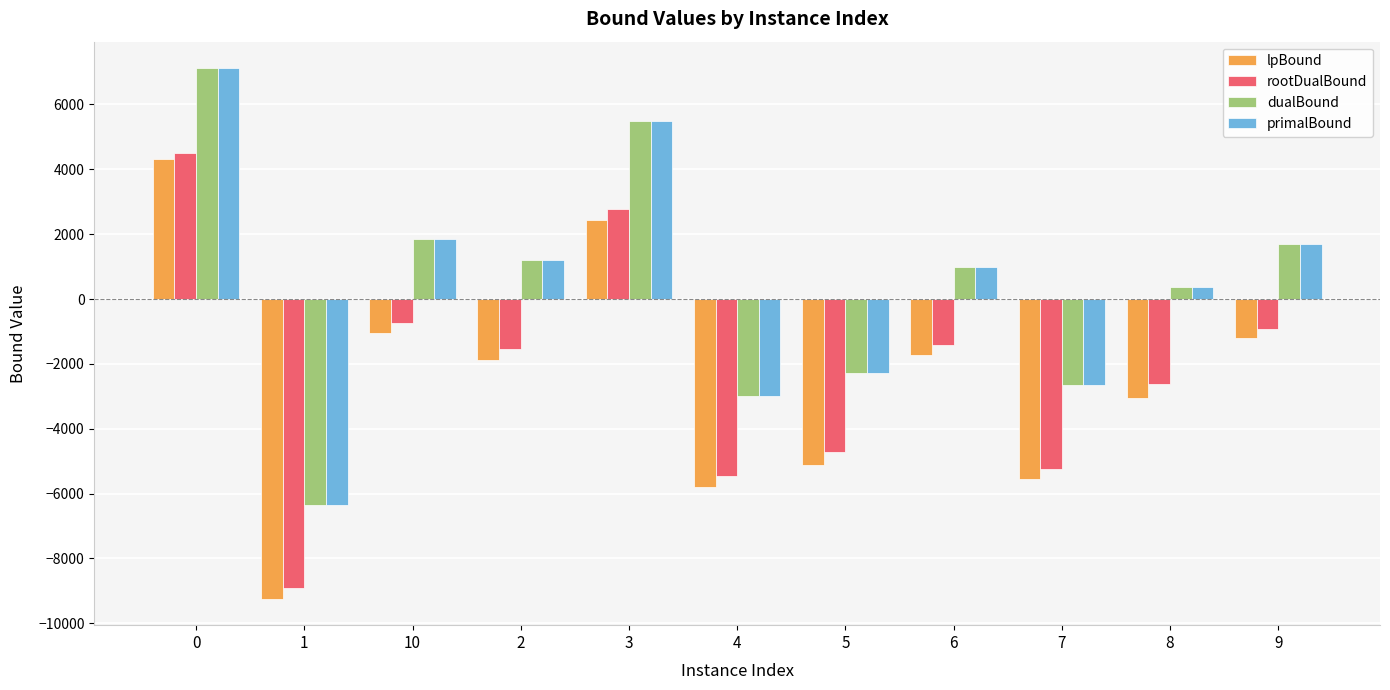

Reading left to right, what are all the values shown in this chart?

lpBound: 0=4310.0	1=-9240.3	10=-1050.5	2=-1893.3	3=2440.1	4=-5800.2	5=-5126.4	6=-1734.1	7=-5535.2	8=-3048.4	9=-1216.5
rootDualBound: 0=4502.0	1=-8908.9	10=-744.8	2=-1539.1	3=2768.6	4=-5453.7	5=-4724.8	6=-1430.9	7=-5231.6	8=-2623.5	9=-935.2
dualBound: 0=7118.0	1=-6355.8	10=1862.9	2=1199.4	3=5492.2	4=-3002.5	5=-2268.0	6=972.9	7=-2662.7	8=383.5	9=1681.9
primalBound: 0=7118.5	1=-6355.5	10=1863.0	2=1199.5	3=5492.5	4=-3002.5	5=-2268.0	6=973.0	7=-2662.5	8=383.5	9=1682.0